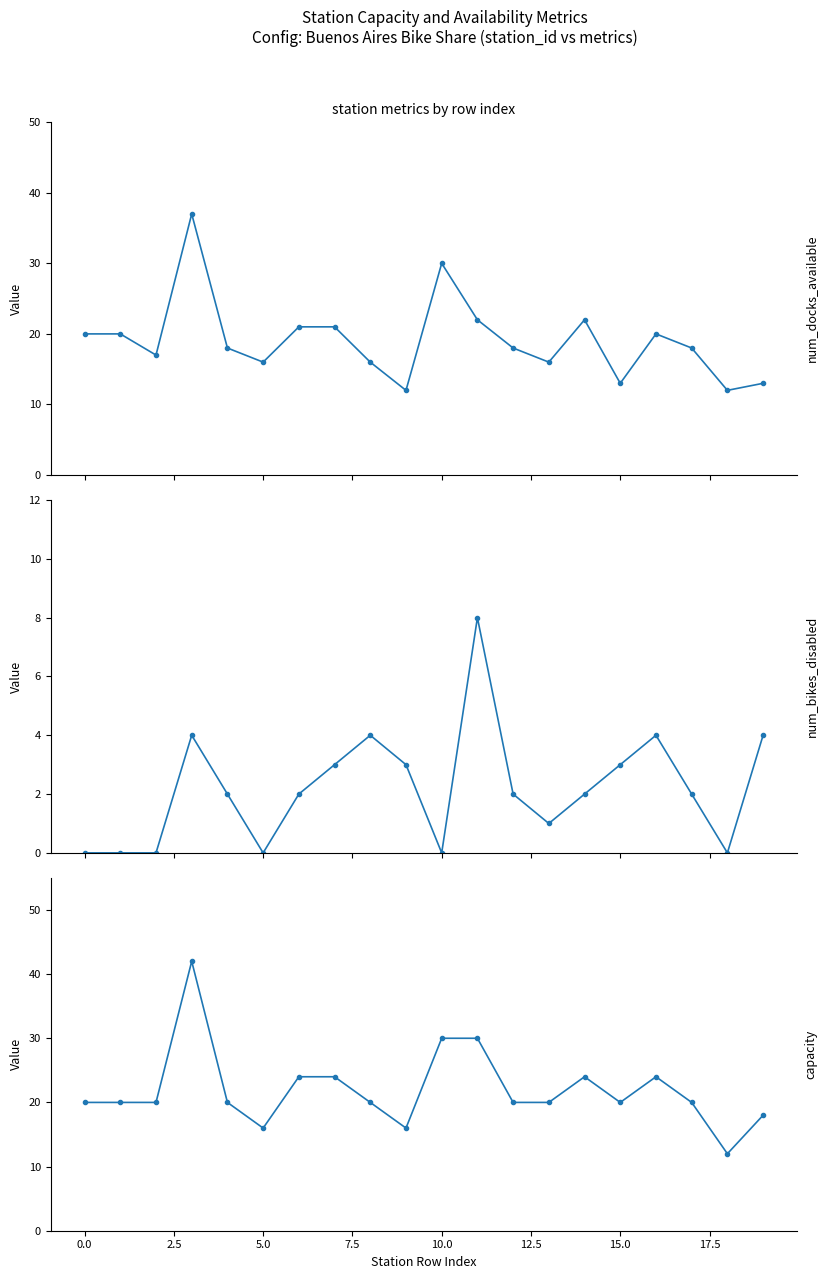

What is the average value of the num_bikes_disabled series?

2